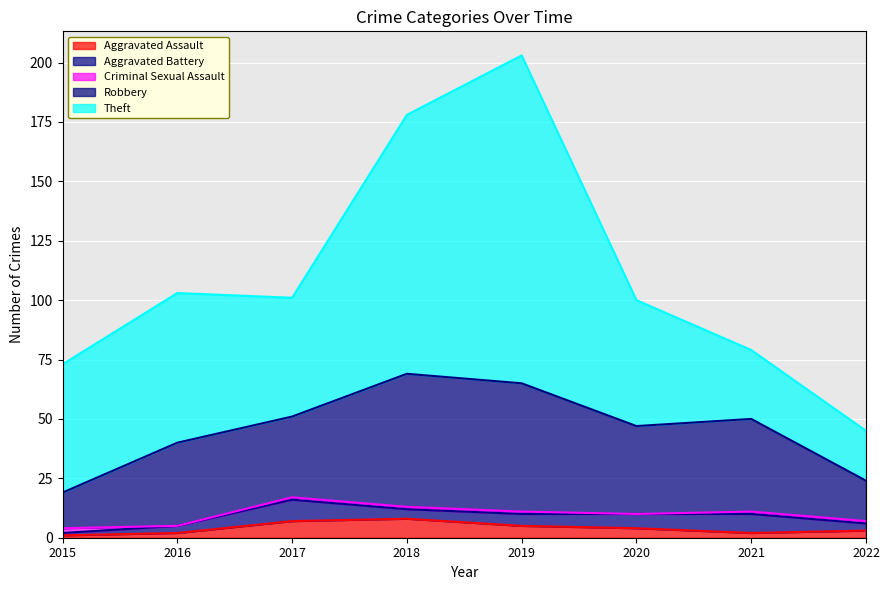

Reading left to right, transcribe all the data shown in this chart.

Aggravated Assault: 1	2	7	8	5	4	2	3
Aggravated Battery: 1	3	9	4	5	6	8	3
Criminal Sexual Assault: 2	0	1	1	1	0	1	1
Robbery: 15	35	34	56	54	37	39	17
Theft: 54	63	50	109	138	53	29	21